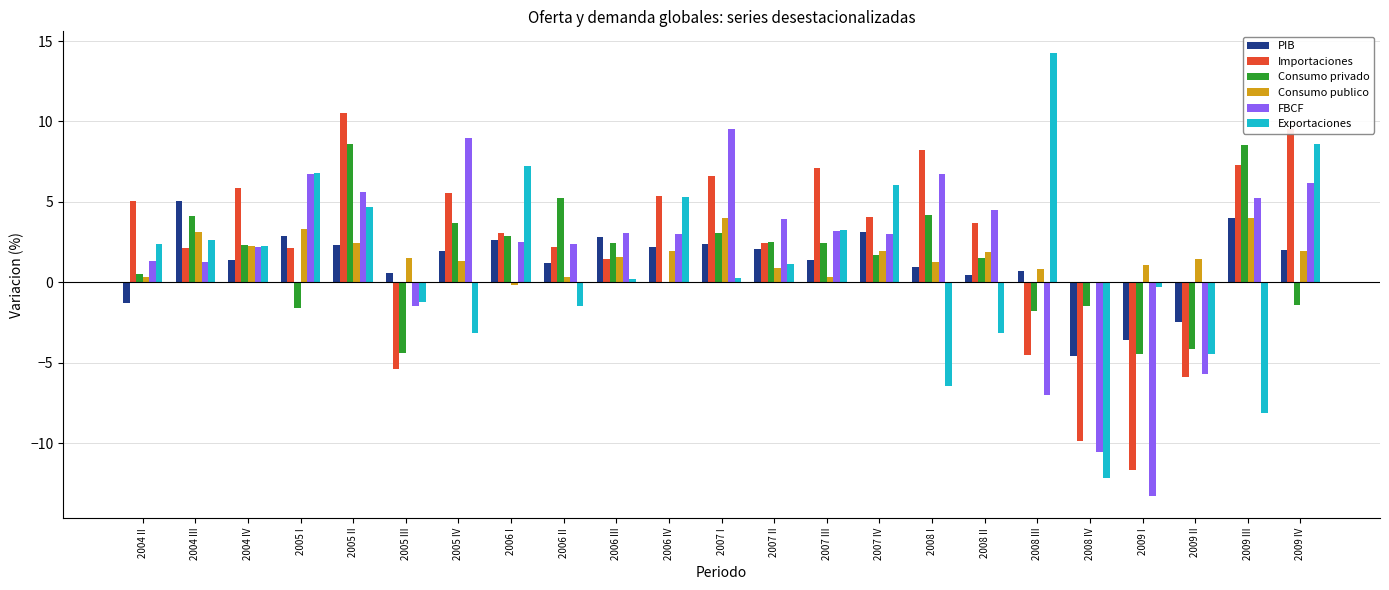

What is the sum of all Consumo privado values?

34.5